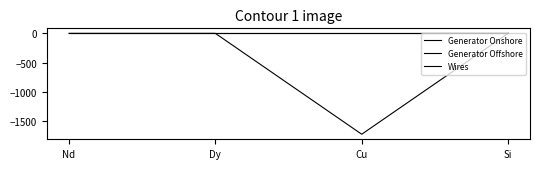

True or false: Generator Offshore has a value of -0.0 at Nd.

False